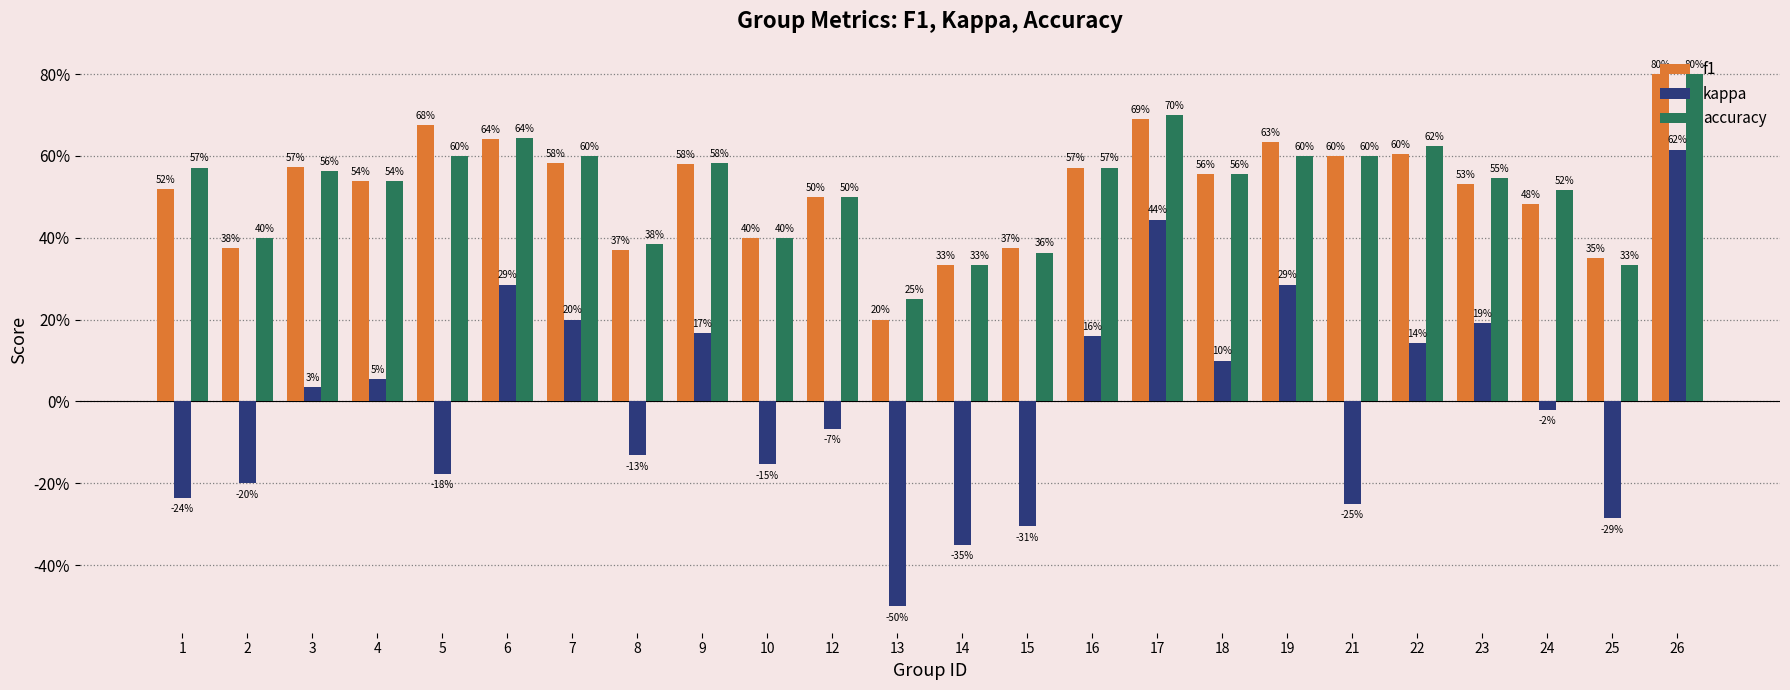

What is the value of the f1 bar at the 3rd from the left?

0.6